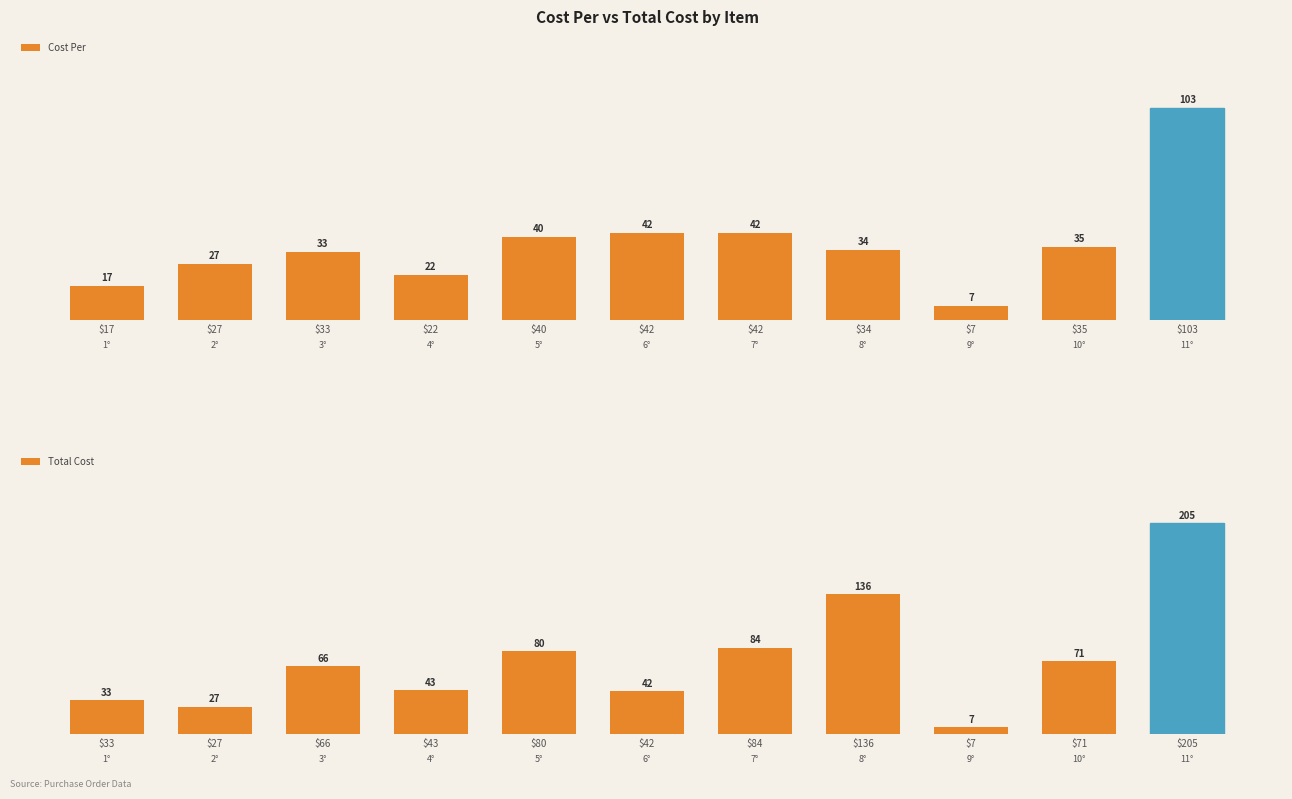

What is the difference between the Cost Per values at $34 and $35?

1.4